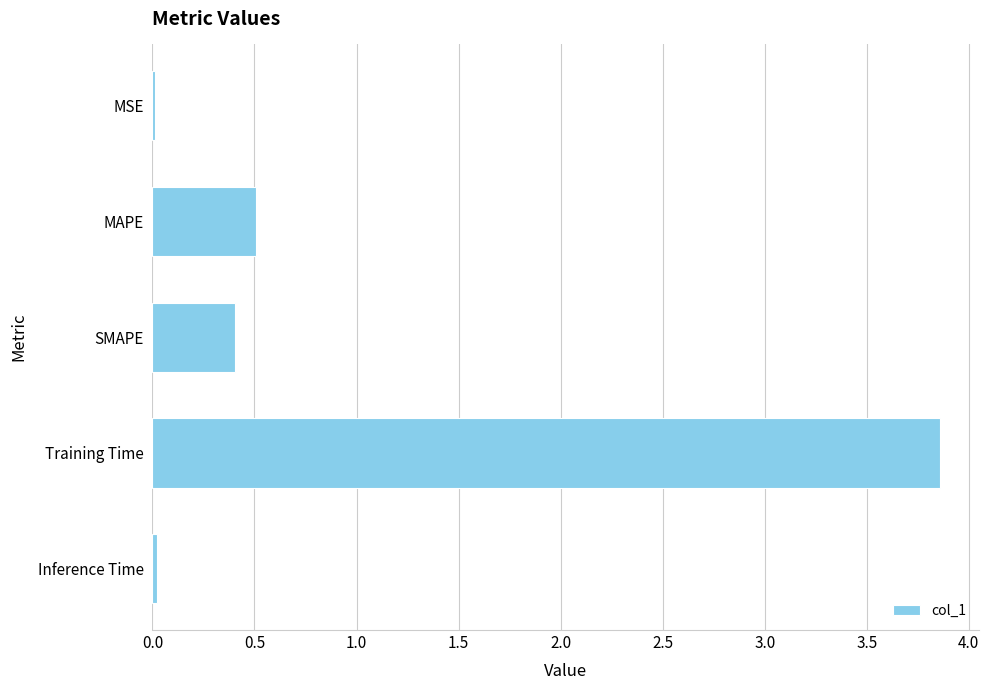

At which category does the chart reach its peak across all series?

Training Time